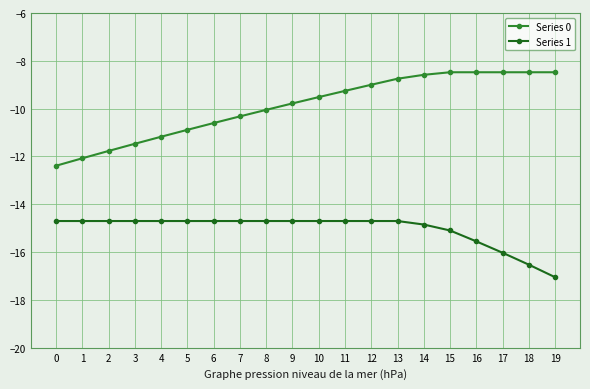

How many series are shown in this chart?

2